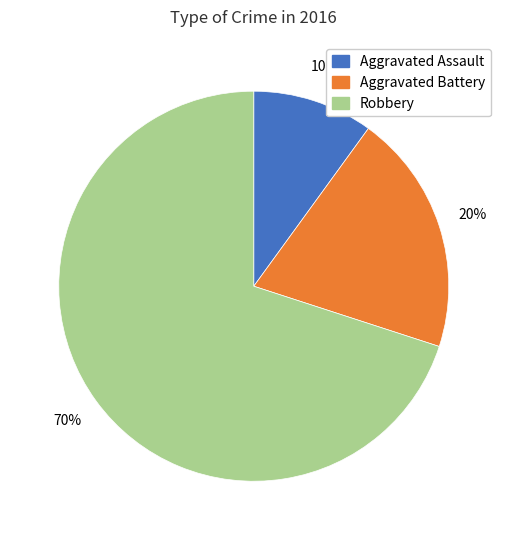

Which slice is the smallest?

Aggravated Assault